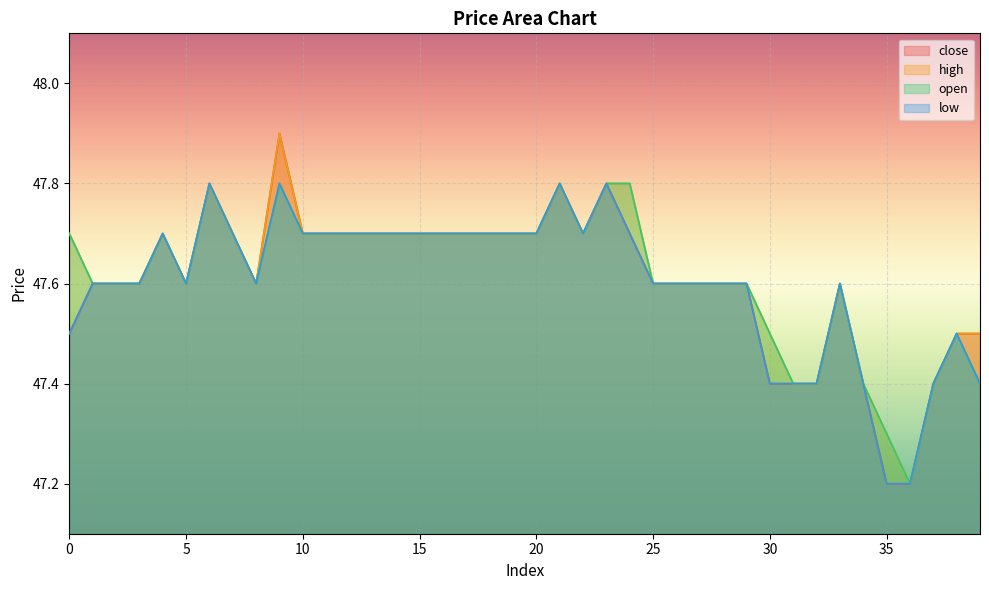

Reading left to right, transcribe all the data shown in this chart.

close: 47.5	47.6	47.6	47.6	47.7	47.6	47.8	47.7	47.6	47.9	47.7	47.7	47.7	47.7	47.7	47.7	47.7	47.7	47.7	47.7	47.7	47.8	47.7	47.8	47.7	47.6	47.6	47.6	47.6	47.6	47.4	47.4	47.4	47.6	47.4	47.2	47.2	47.4	47.5	47.5
high: 47.7	47.6	47.6	47.6	47.7	47.6	47.8	47.7	47.6	47.9	47.7	47.7	47.7	47.7	47.7	47.7	47.7	47.7	47.7	47.7	47.7	47.8	47.7	47.8	47.8	47.6	47.6	47.6	47.6	47.6	47.5	47.4	47.4	47.6	47.4	47.3	47.2	47.4	47.5	47.5
open: 47.7	47.6	47.6	47.6	47.7	47.6	47.8	47.7	47.6	47.8	47.7	47.7	47.7	47.7	47.7	47.7	47.7	47.7	47.7	47.7	47.7	47.8	47.7	47.8	47.8	47.6	47.6	47.6	47.6	47.6	47.5	47.4	47.4	47.6	47.4	47.3	47.2	47.4	47.5	47.4
low: 47.5	47.6	47.6	47.6	47.7	47.6	47.8	47.7	47.6	47.8	47.7	47.7	47.7	47.7	47.7	47.7	47.7	47.7	47.7	47.7	47.7	47.8	47.7	47.8	47.7	47.6	47.6	47.6	47.6	47.6	47.4	47.4	47.4	47.6	47.4	47.2	47.2	47.4	47.5	47.4